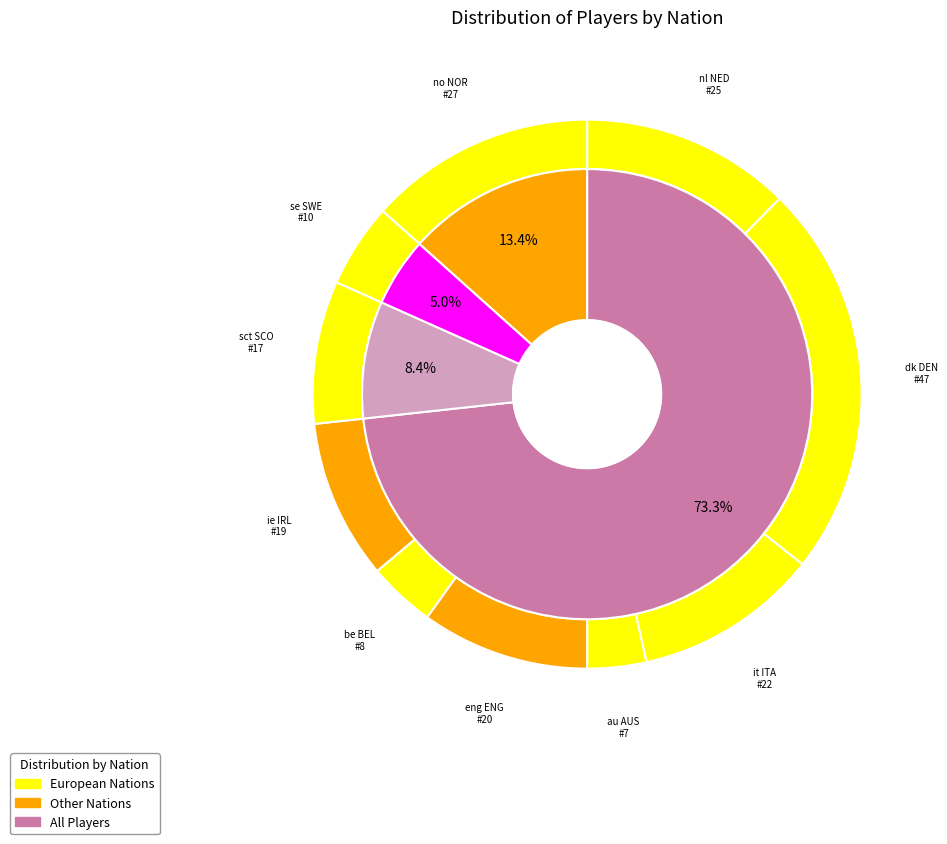

Combined, do ie IRL and nl NED account for over 50%?

No